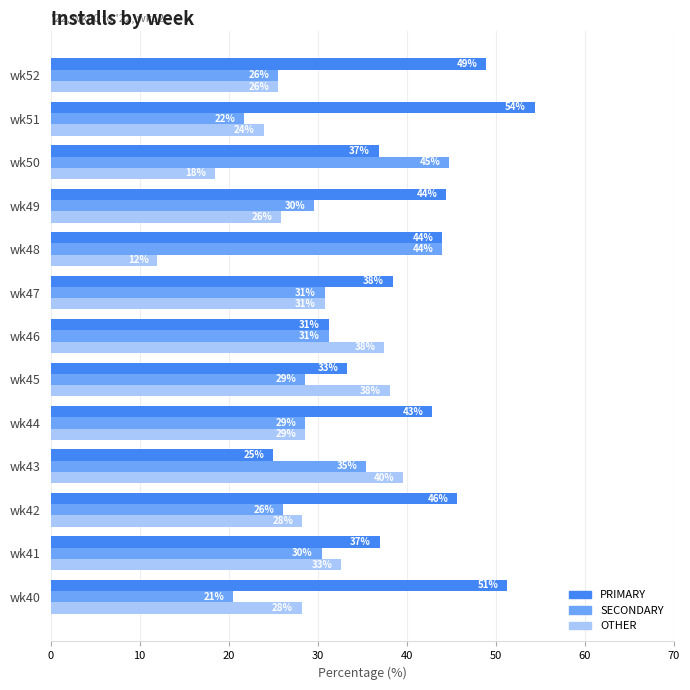

What are all the series names shown in the legend?

PRIMARY, SECONDARY, OTHER